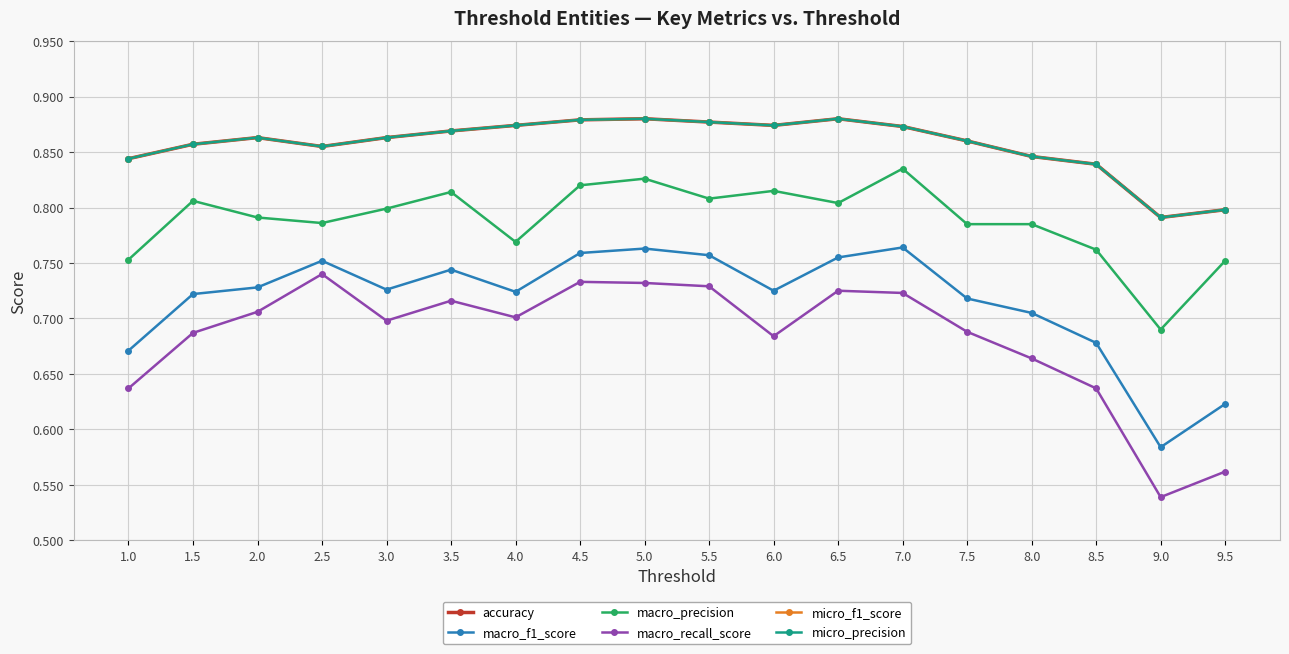

Where is macro_precision nearest to the value 0?

9.0